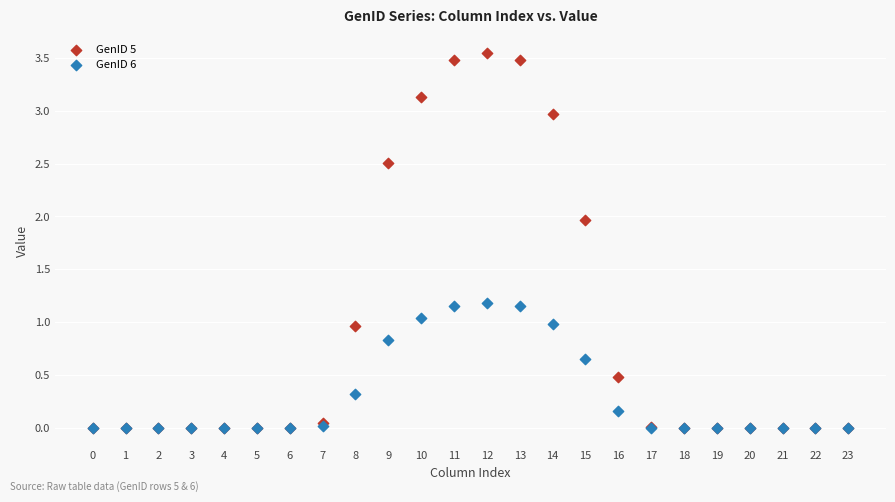

What are all the series names shown in the legend?

GenID 5, GenID 6